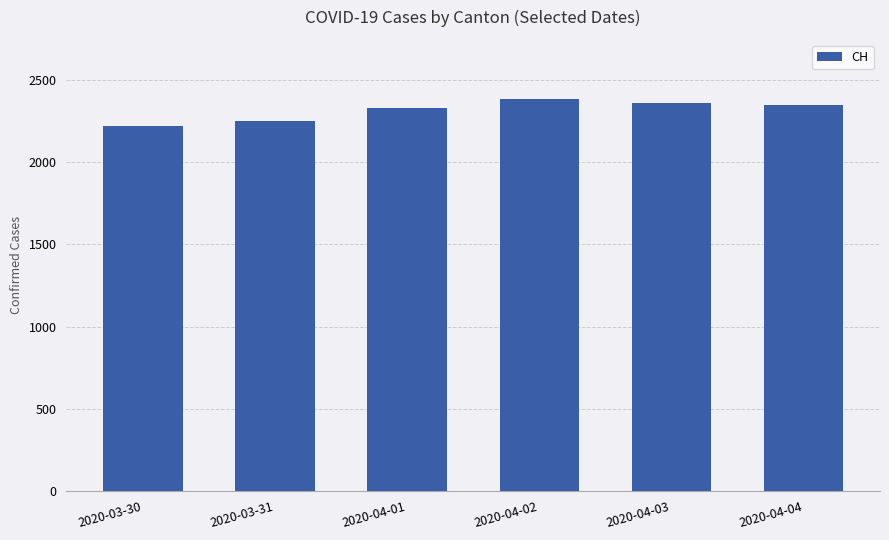

What is the change in value from 2020-04-01 to 2020-04-04?

+21